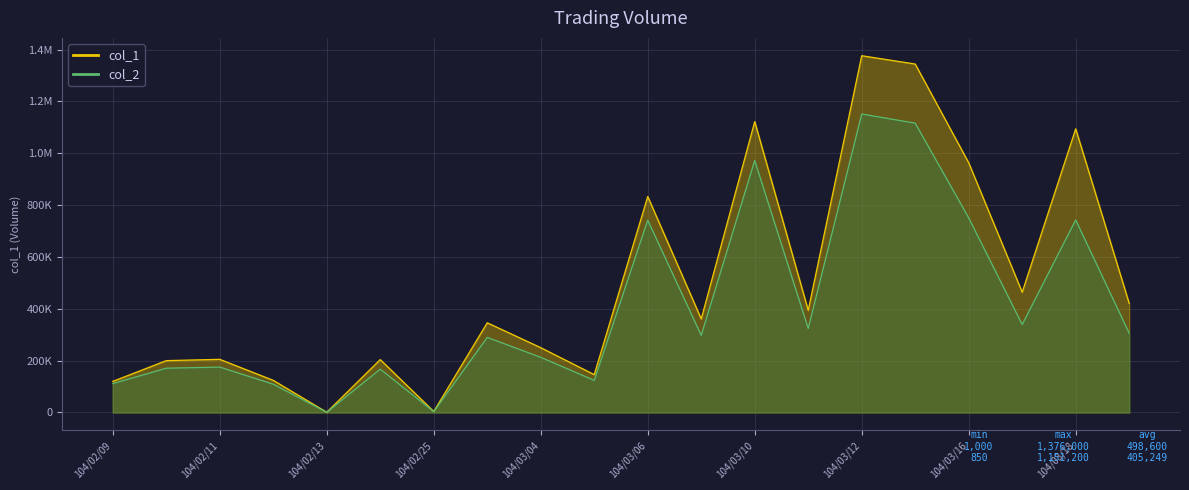

List the series in order of their overall mean, lowest first.

col_2, col_1